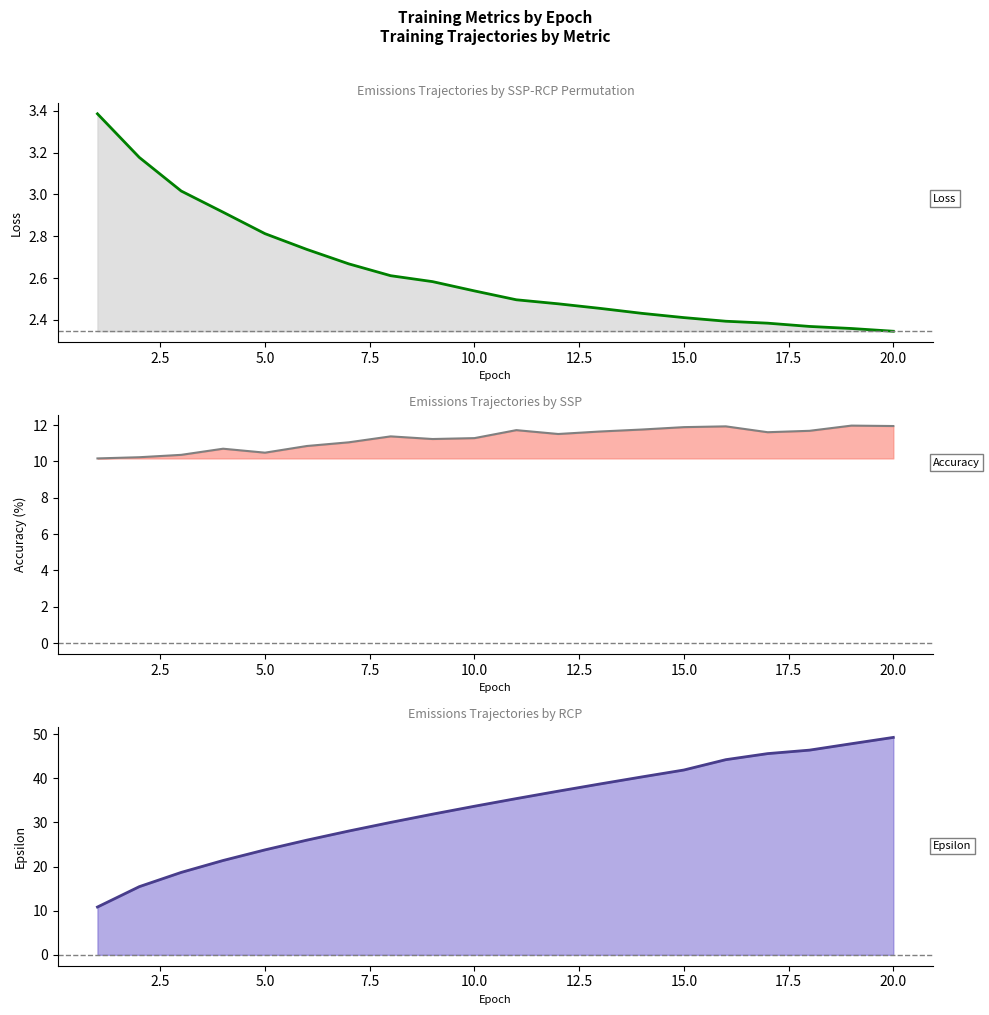

What is the minimum value for Loss (line)?

2.3